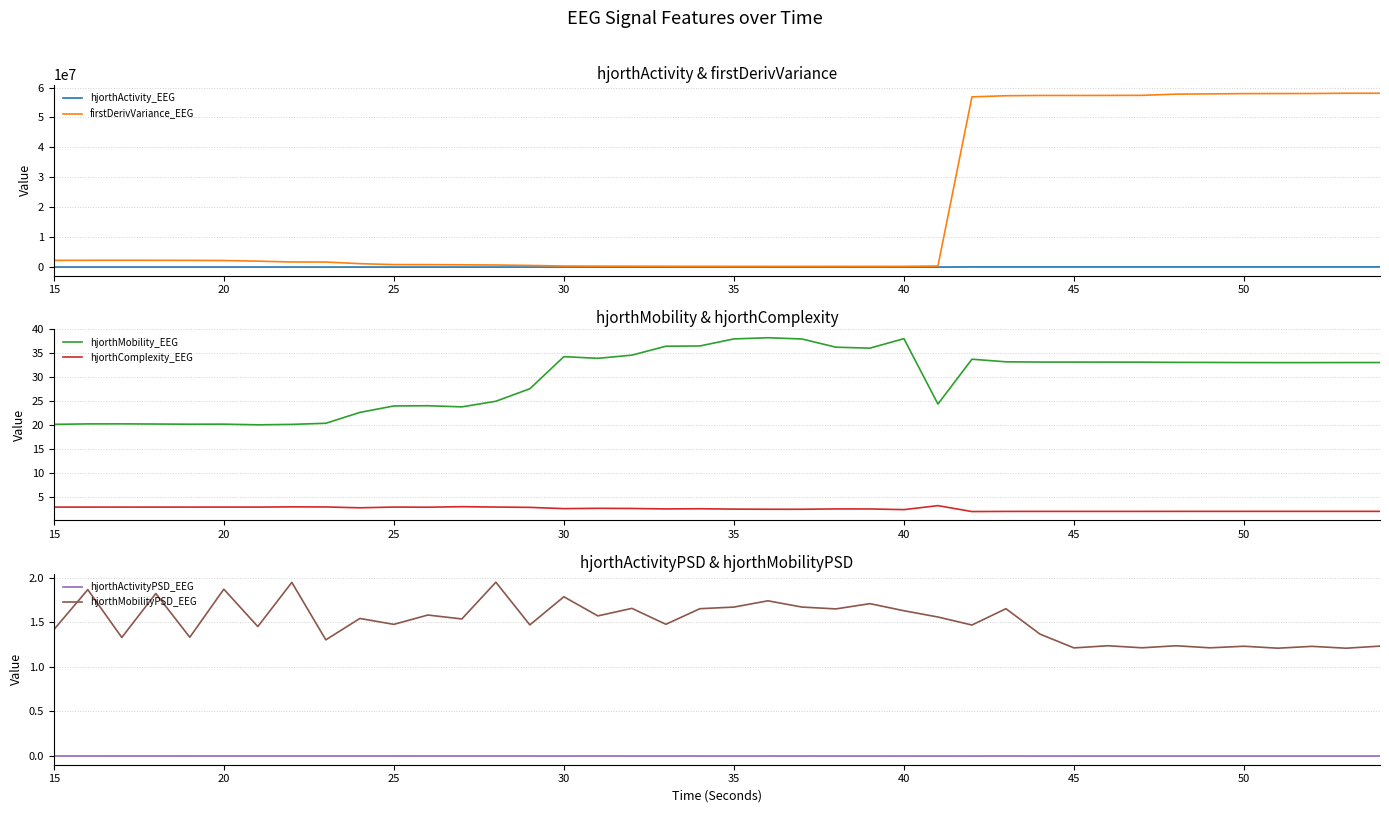

The firstDerivVariance_EEG series shows 57958340.0 at 50. True or false?

True